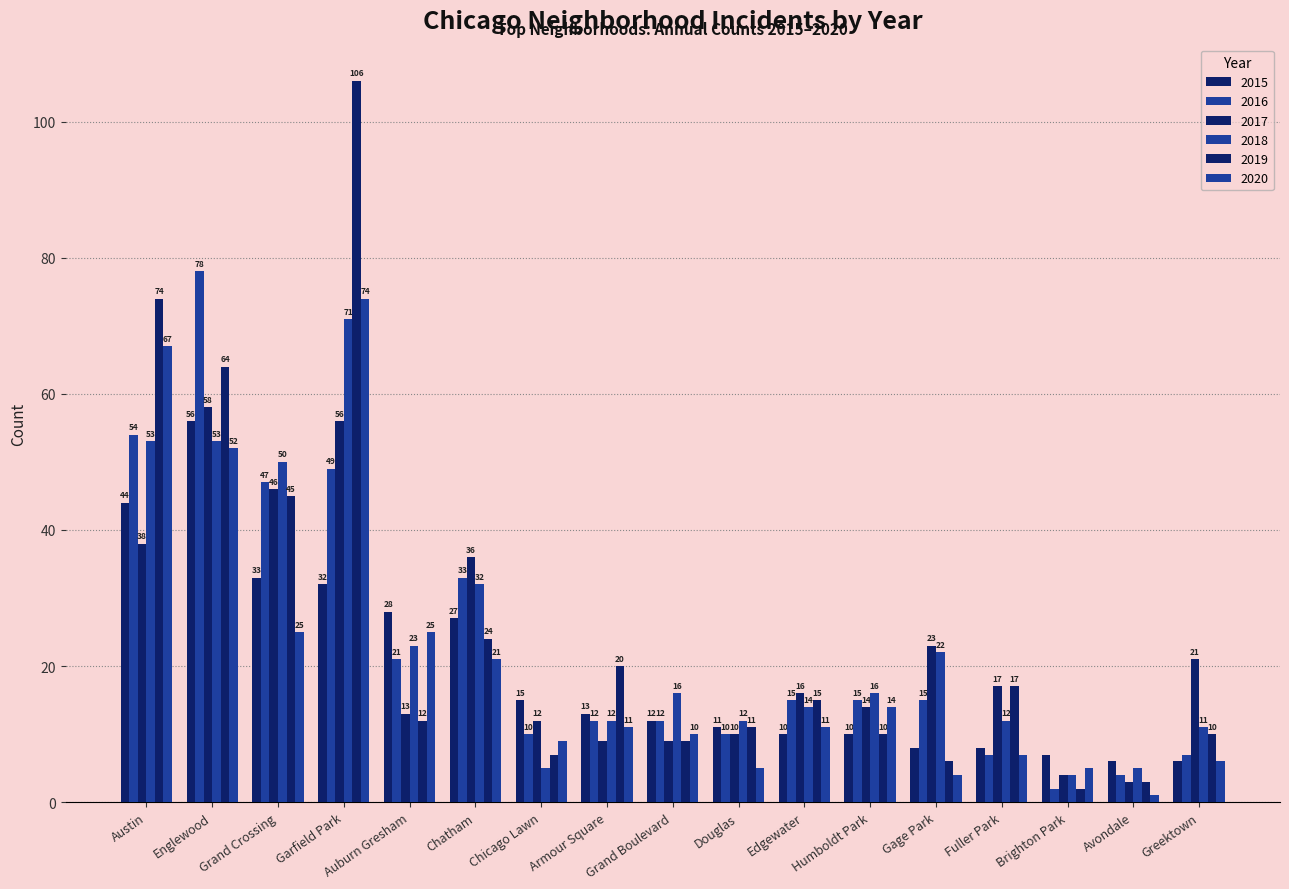

What value does the 2017 series have at Austin?

38